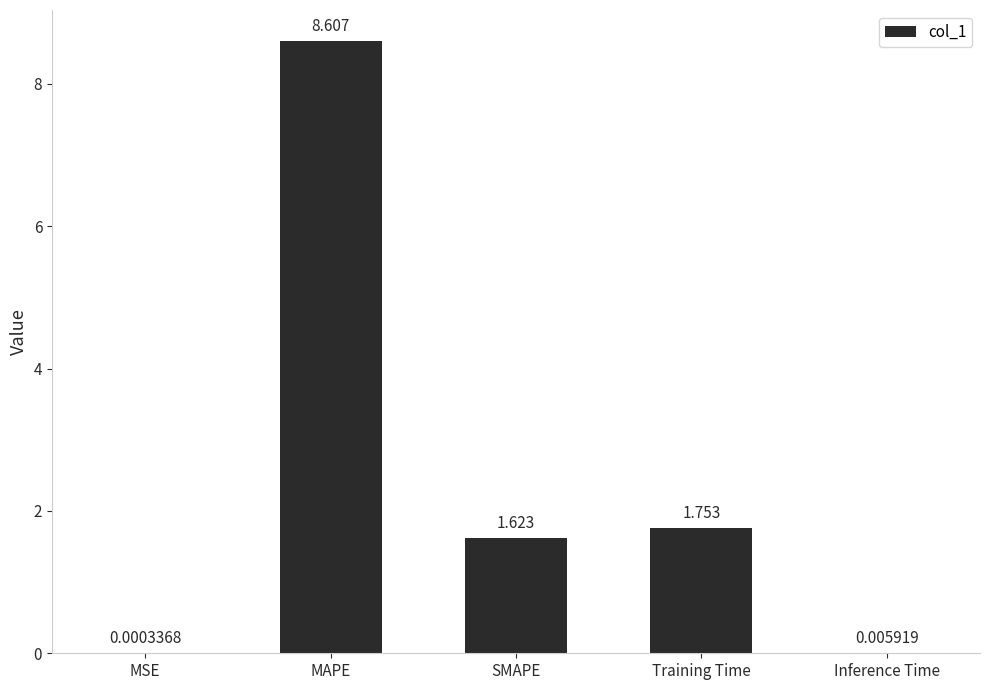

Are the bars horizontal?

No